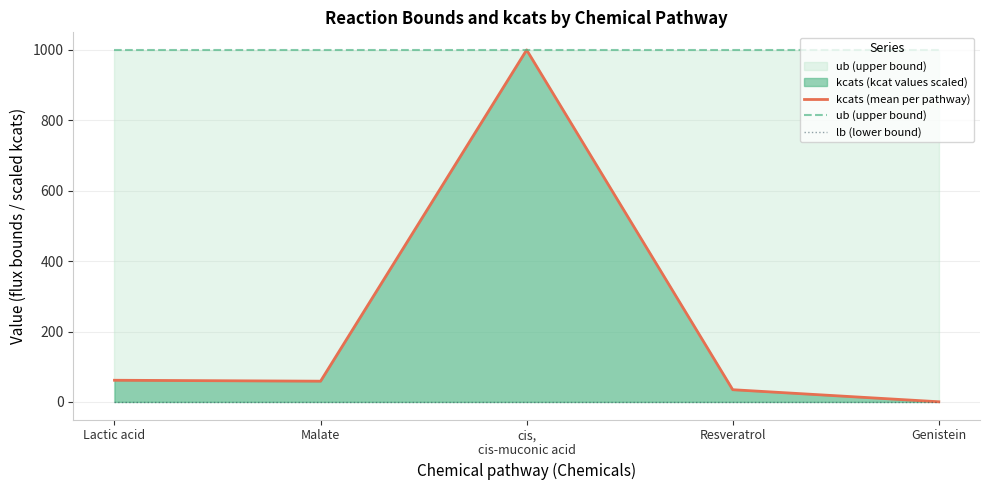

What is the total value across all series at Genistein?

1000.4